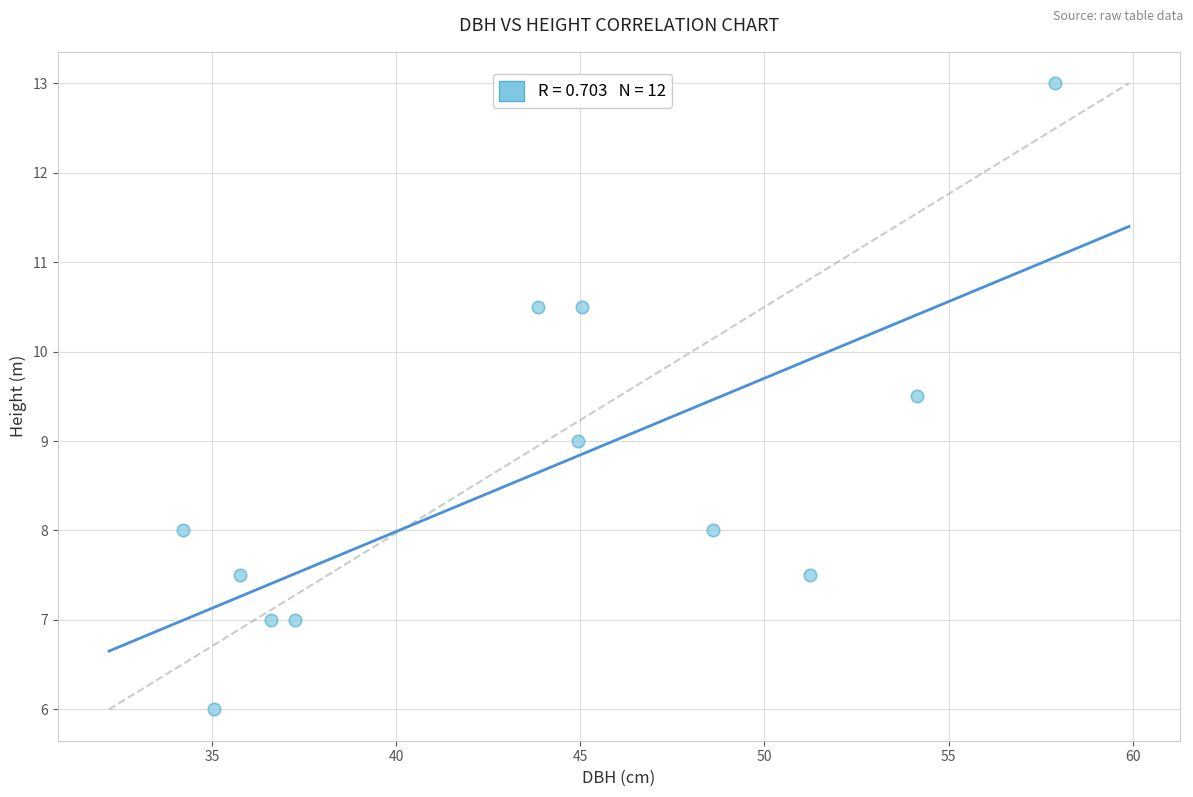

What is the range of Y values (max minus min)?

7.0